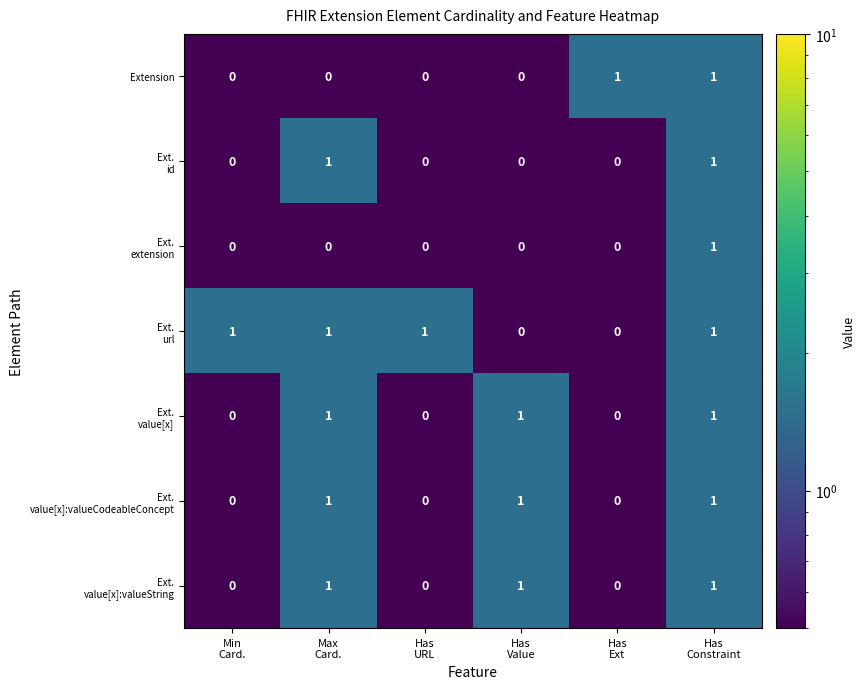

At how many categories does at least one series exceed 0?

6